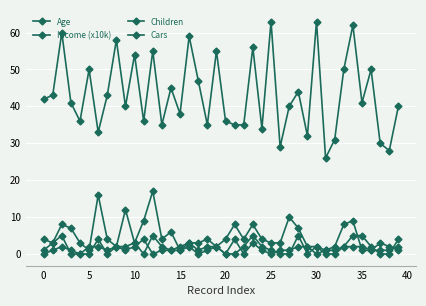

How many lines are shown in the chart?

4